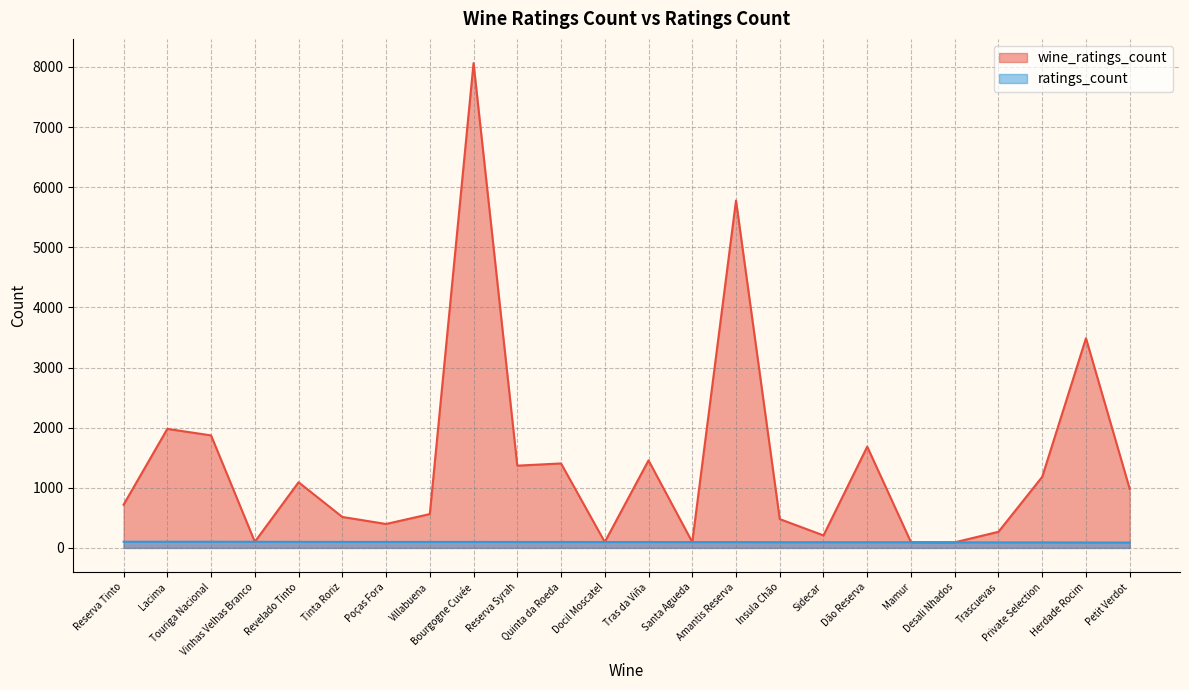

What is the label of the 10th point from the left?

Reserva Syrah